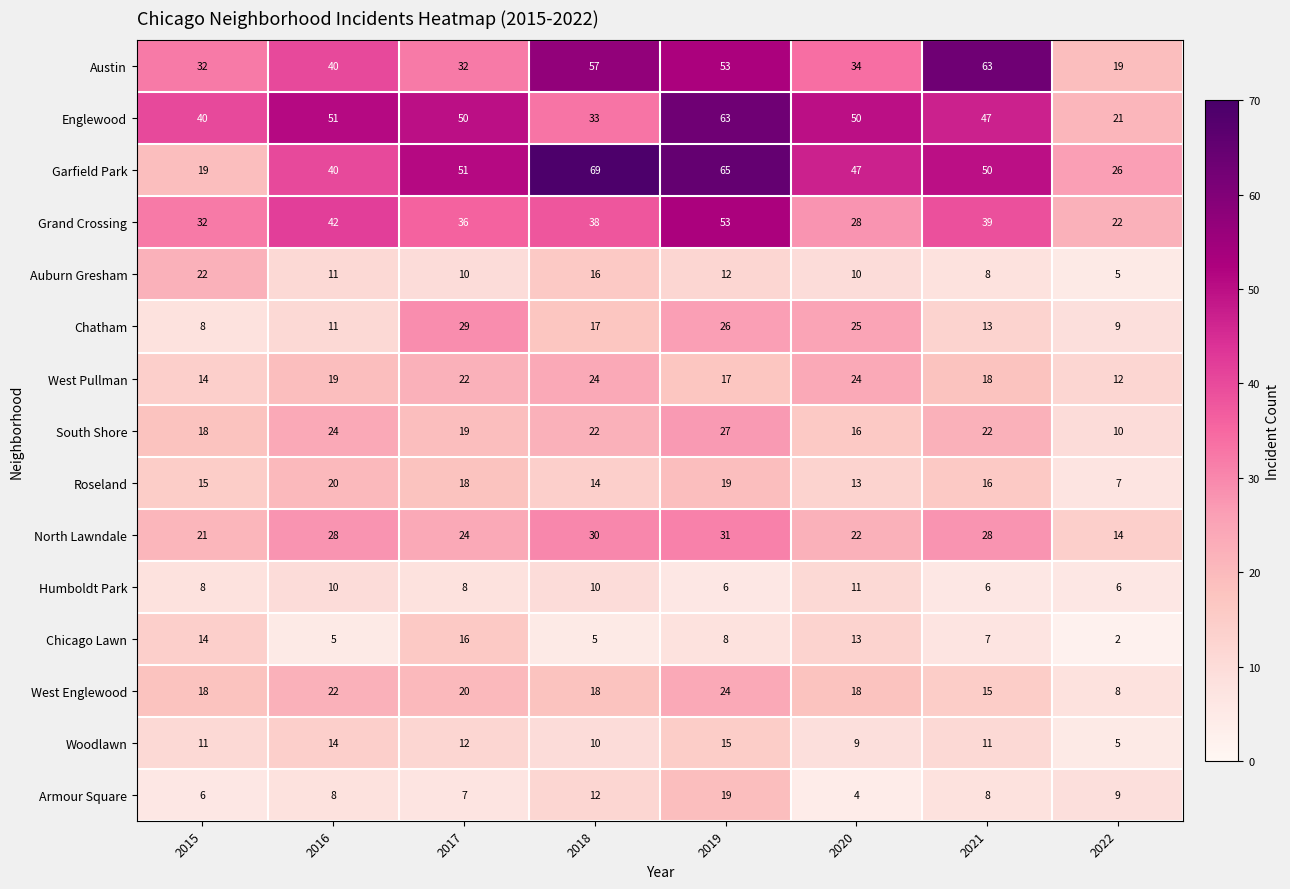

At how many categories does at least one series exceed 17?

8